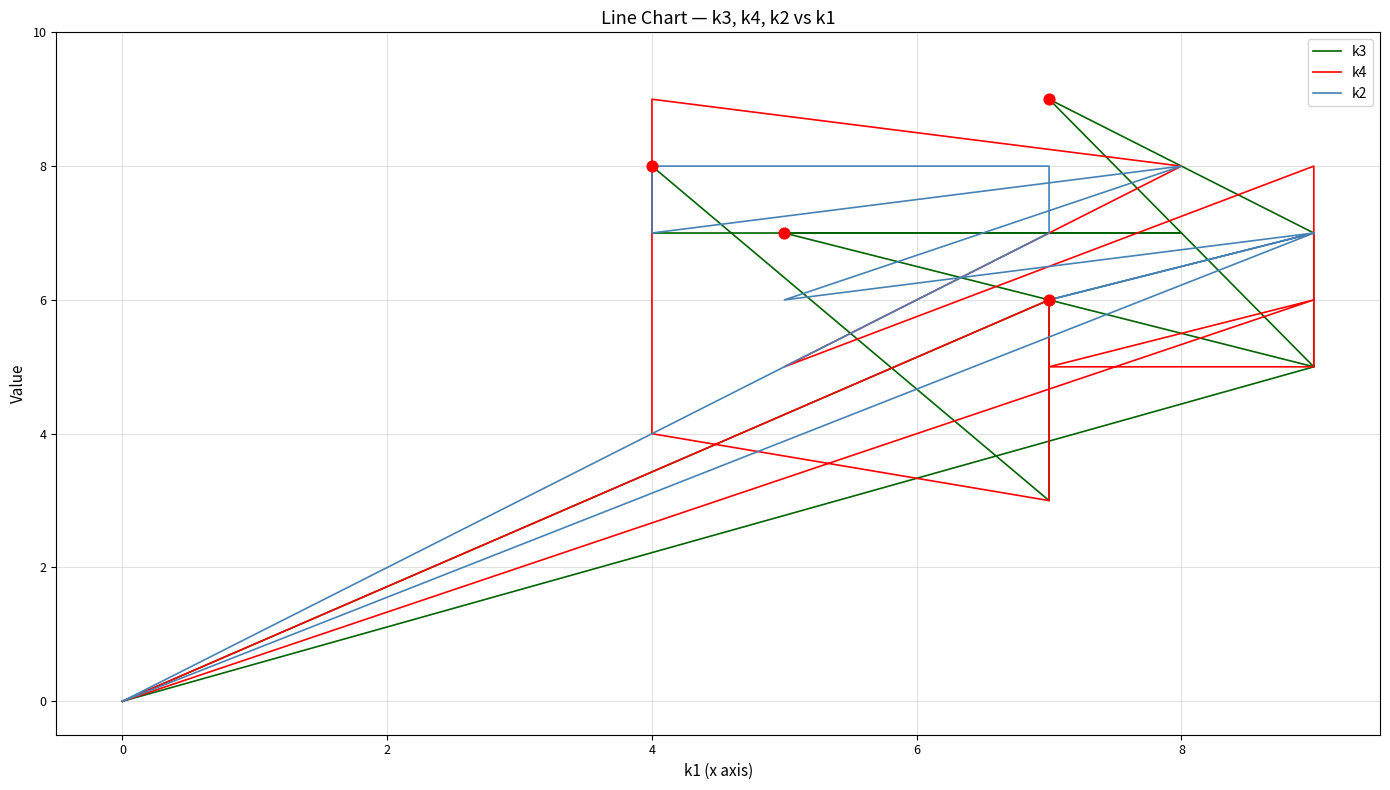

Which series has the largest total across all categories?

k2